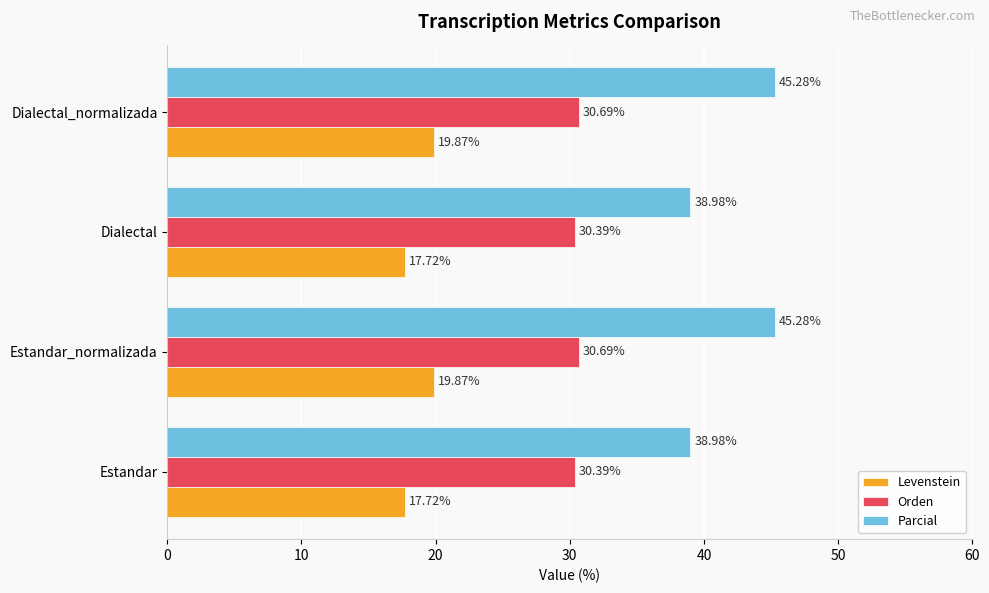

What is the highest value of the Orden series?

30.7